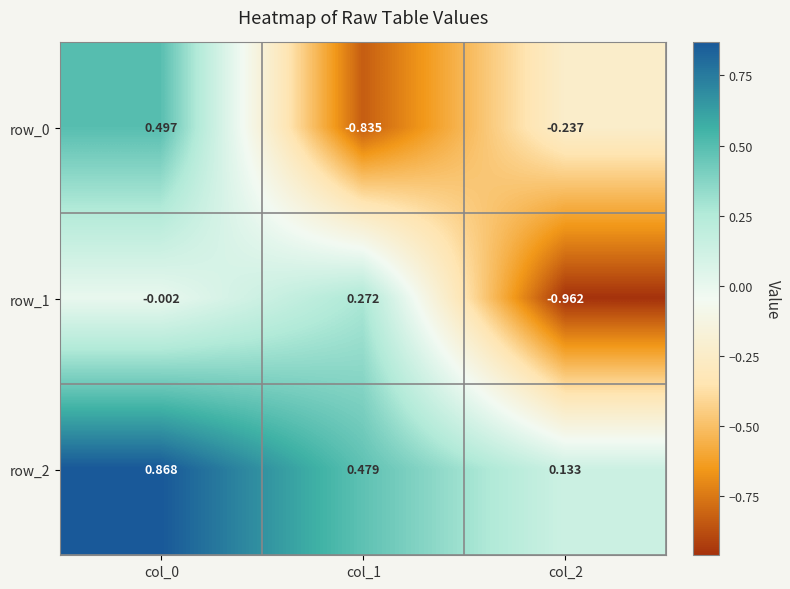

Is the value of row_2 at col_0 greater than the value of row_0 at col_0?

Yes